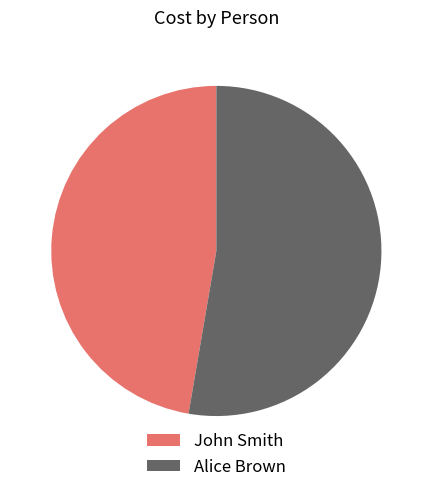

Is the sum of Alice Brown and John Smith greater than half?

Yes